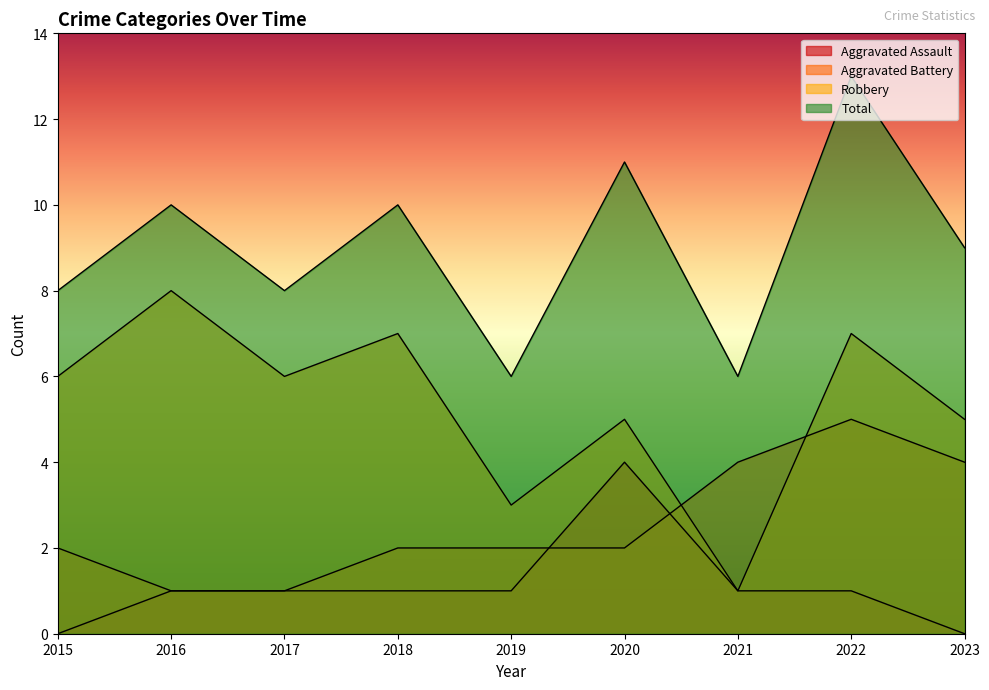

What are all the series names shown in the legend?

Aggravated Assault, Aggravated Battery, Robbery, Total